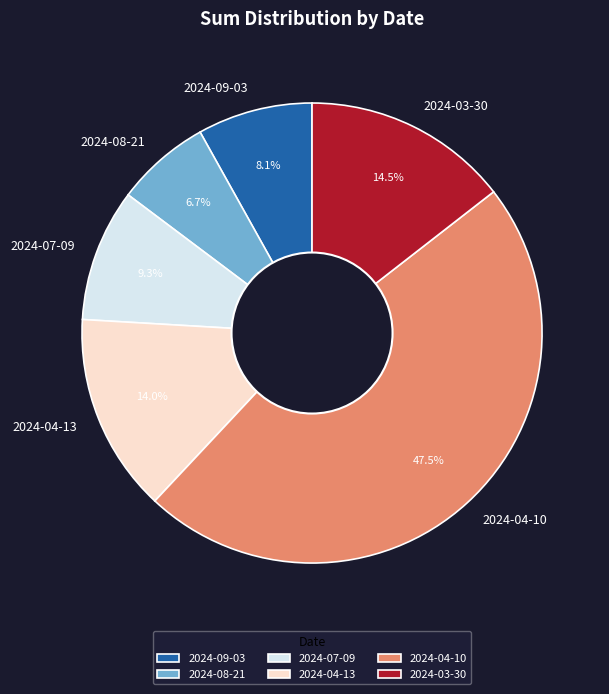

Approximately how many times larger is the value at 2024-03-30 compared to 2024-08-21?

2.2